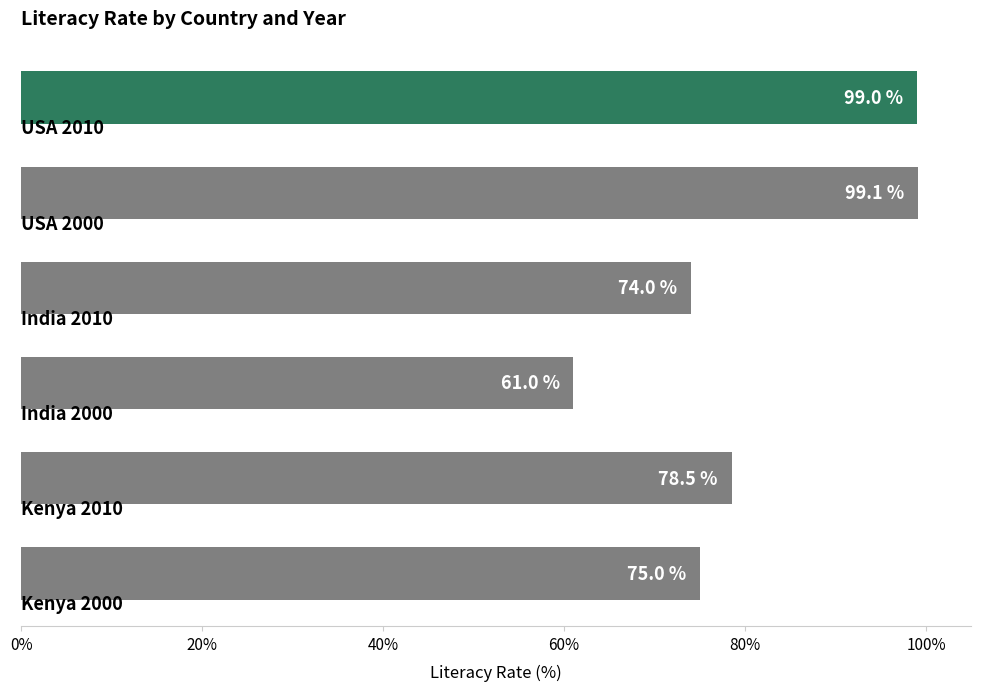

What is the value of the 6th bar from the top?

75.0